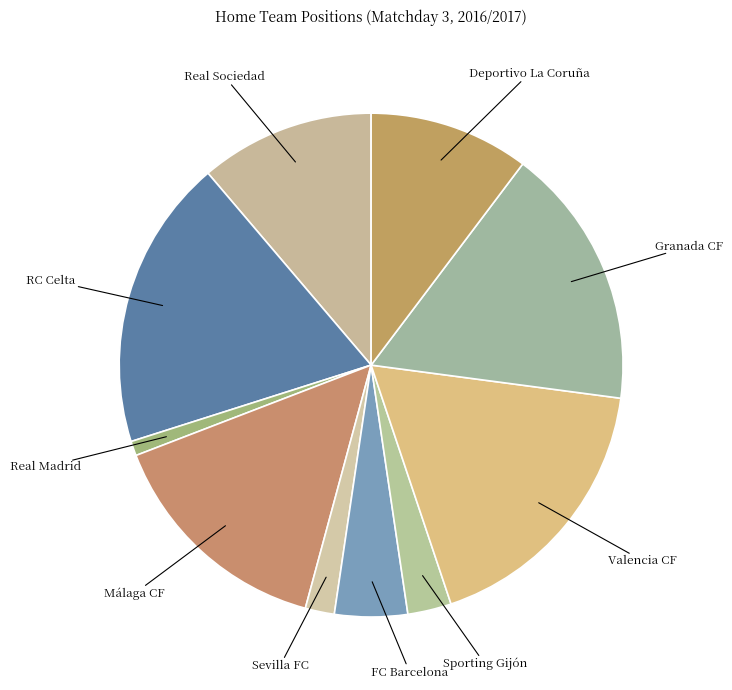

Is the sum of RC Celta and Sporting Gijón greater than half?

No